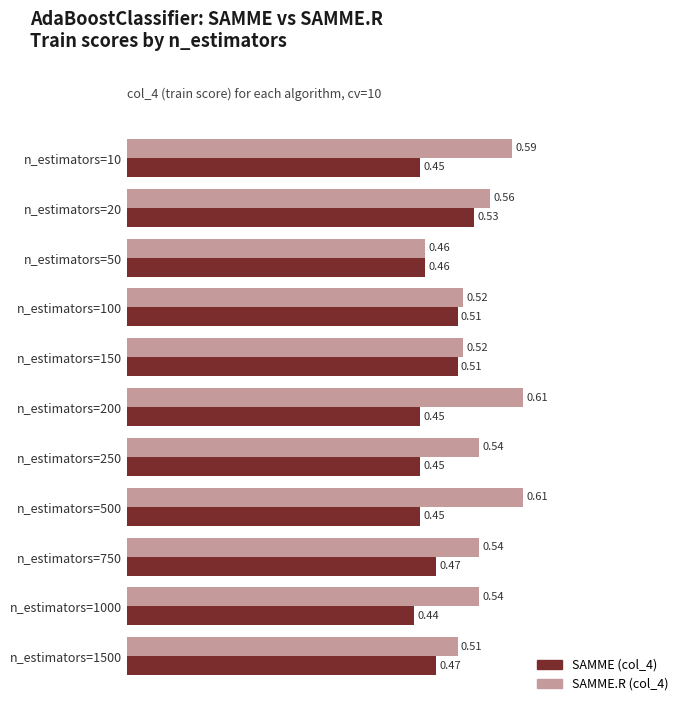

What is the sum of all SAMME (col_4) values?

5.2